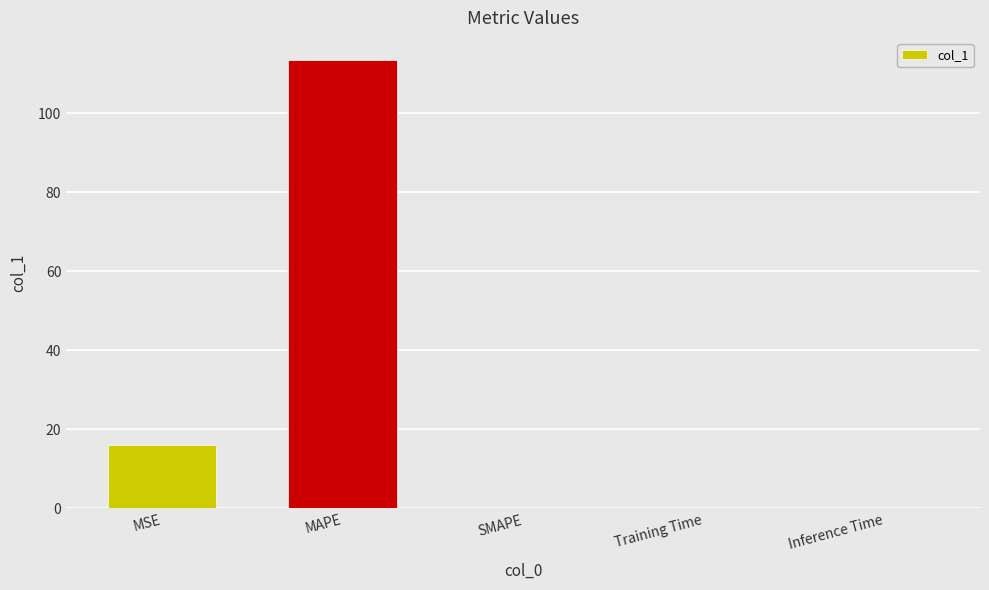

Where is the data nearest to the value 56?

MSE